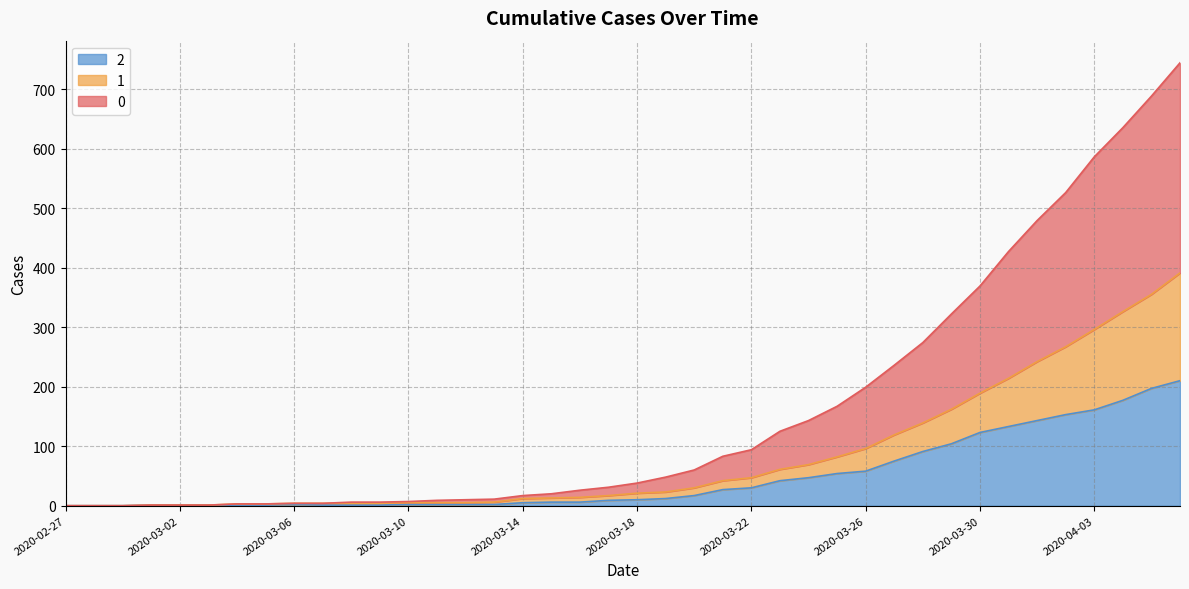

What is the maximum value shown in the chart?

744